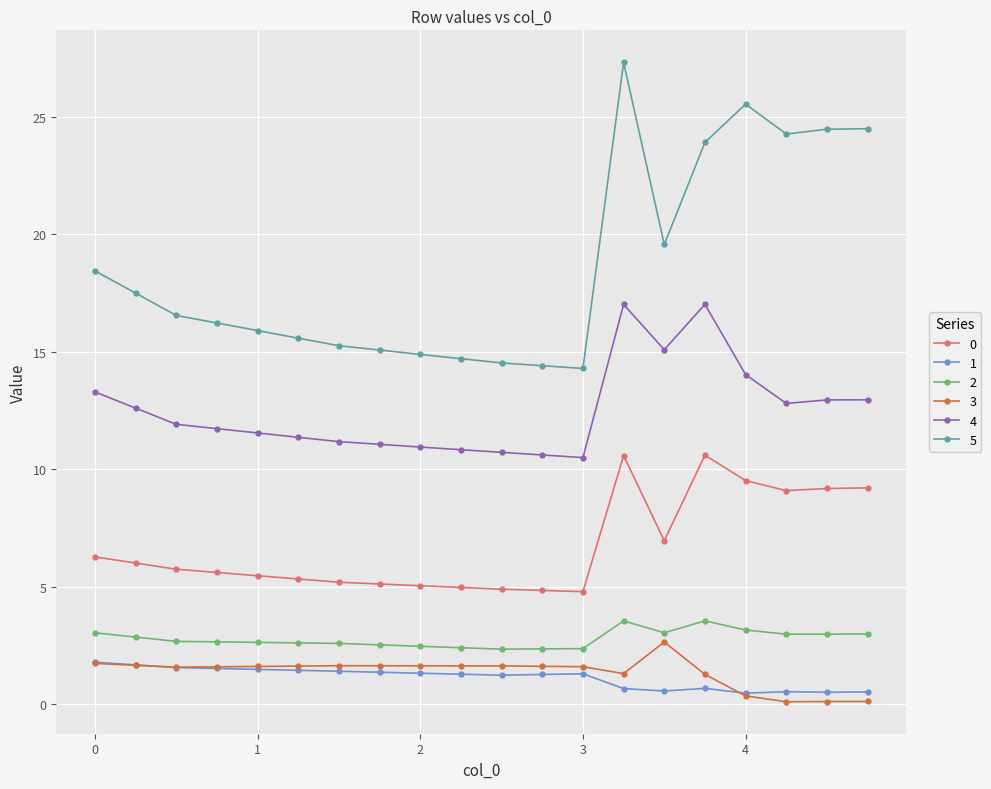

Which series has the largest total across all categories?

5